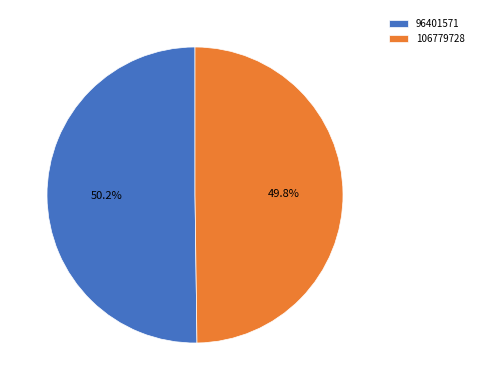

How many segments does this pie chart have?

2